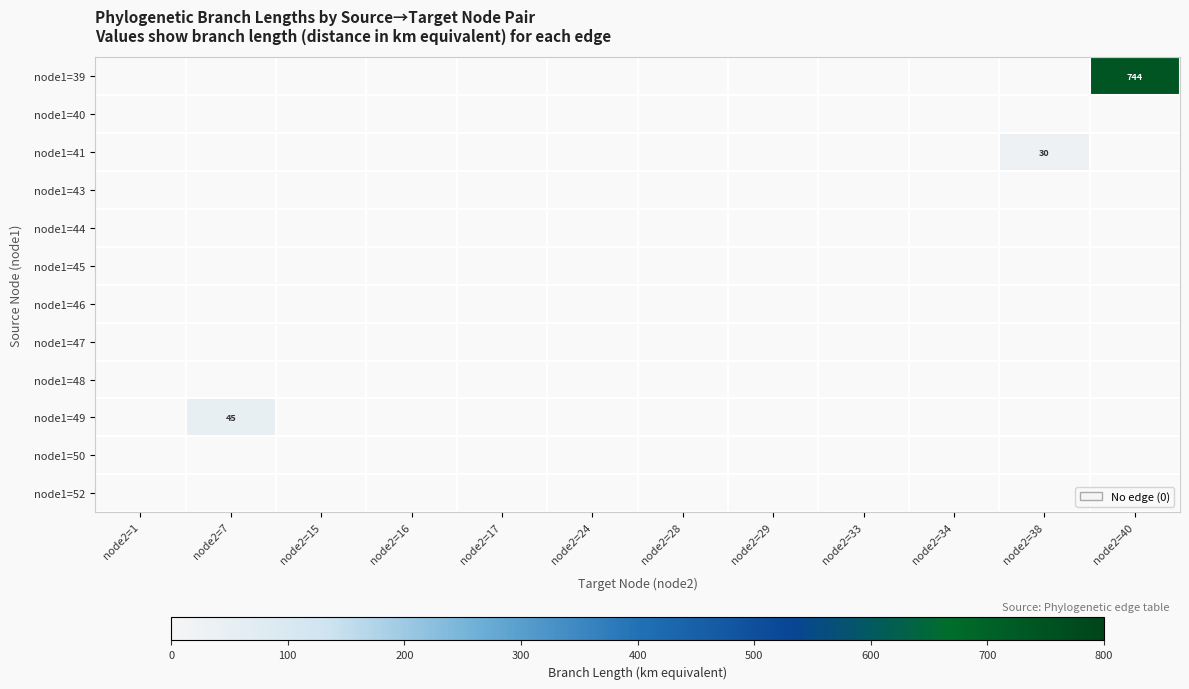

List the series in order of their peak value, lowest first.

node1=40, node1=43, node1=44, node1=45, node1=46, node1=47, node1=48, node1=50, node1=52, node1=41, node1=49, node1=39